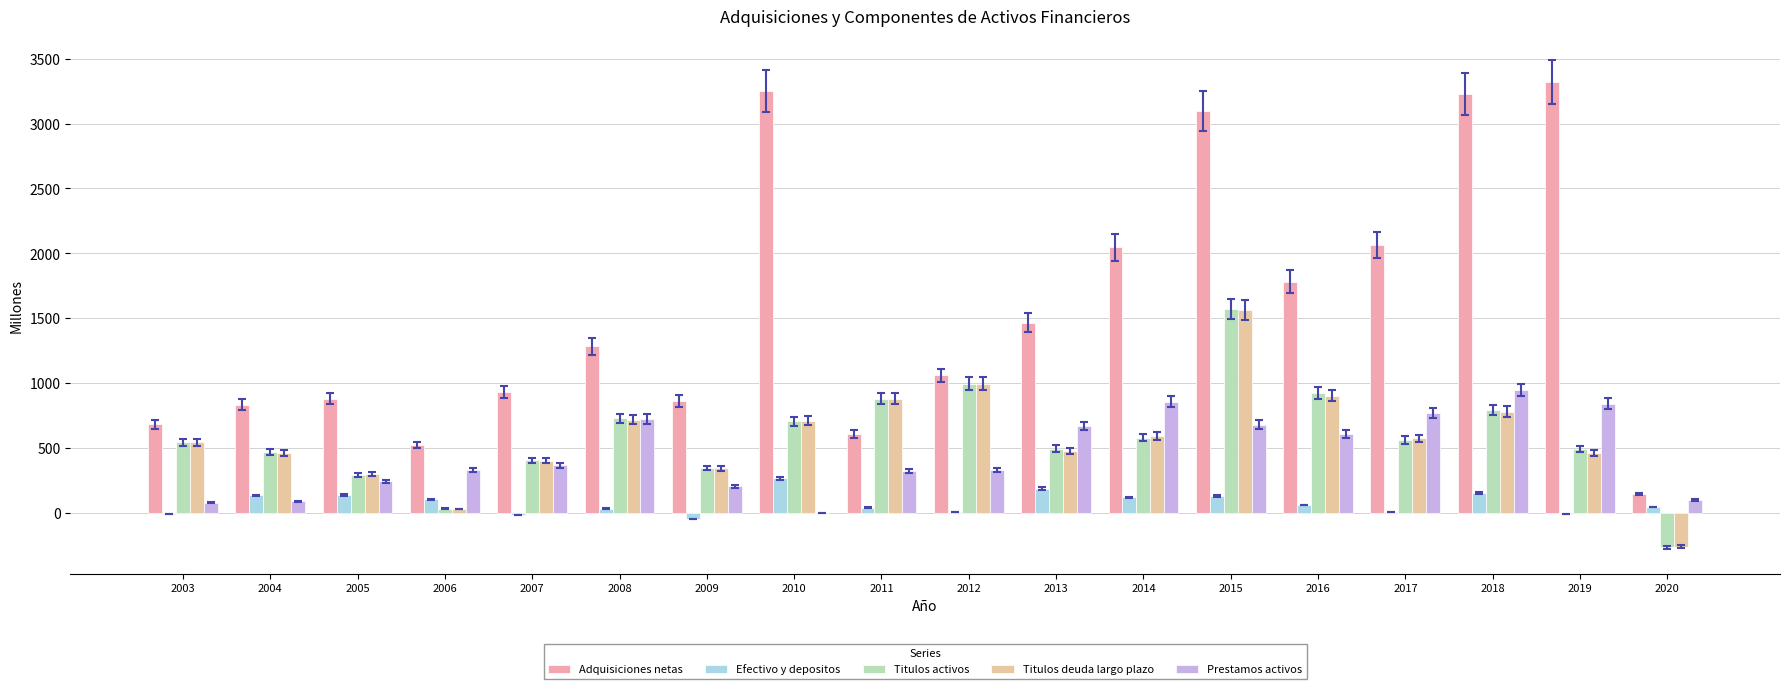

What is the sum of all Adquisiciones netas values?

28030